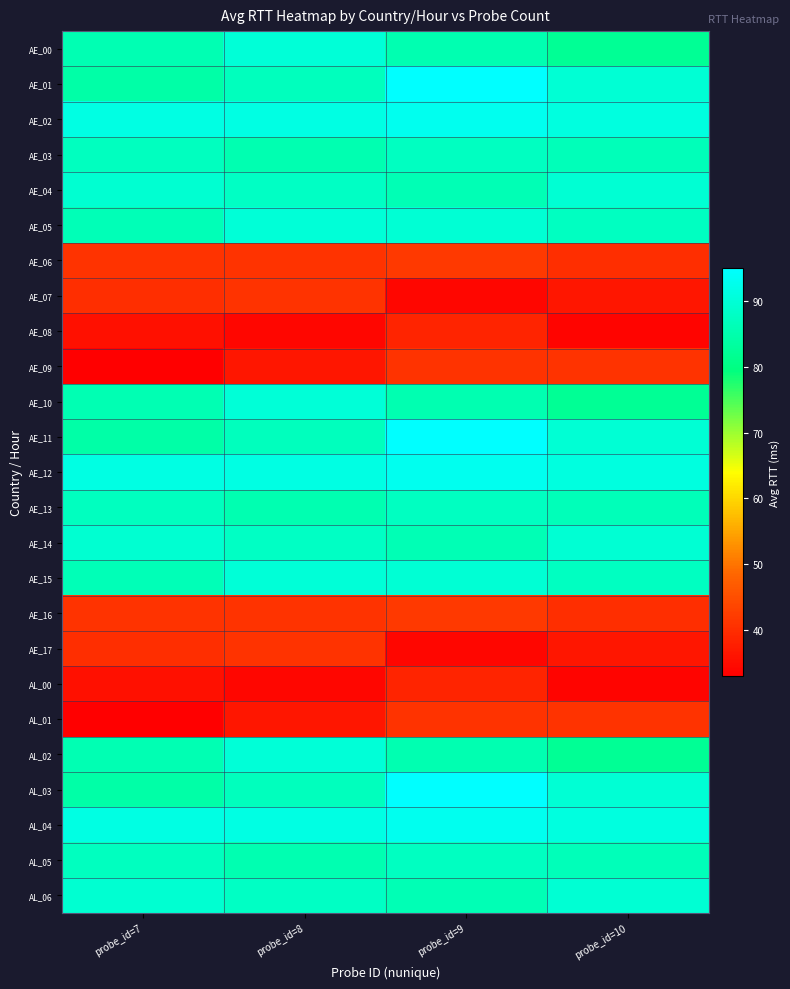

How many distinct data groups are displayed?

25